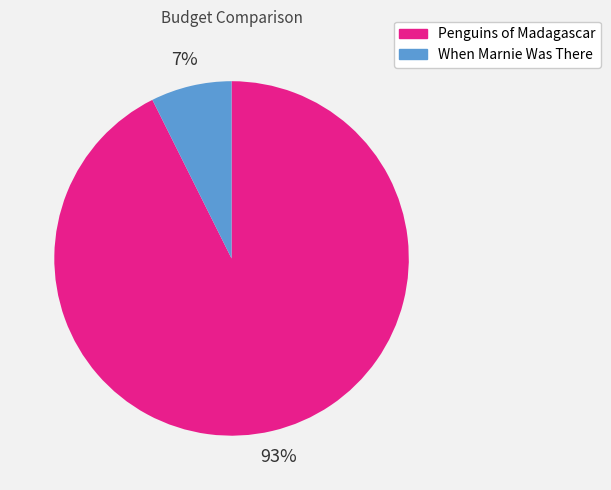

Between When Marnie Was There and Penguins of Madagascar, which is larger?

Penguins of Madagascar